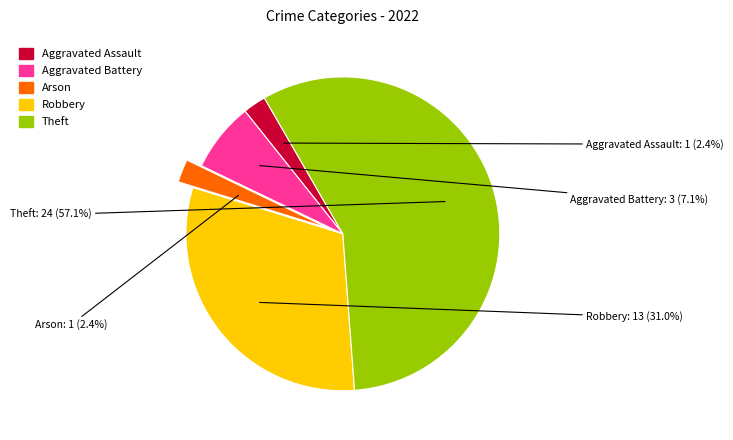

What is the total percentage of Theft and Robbery?

88.1%